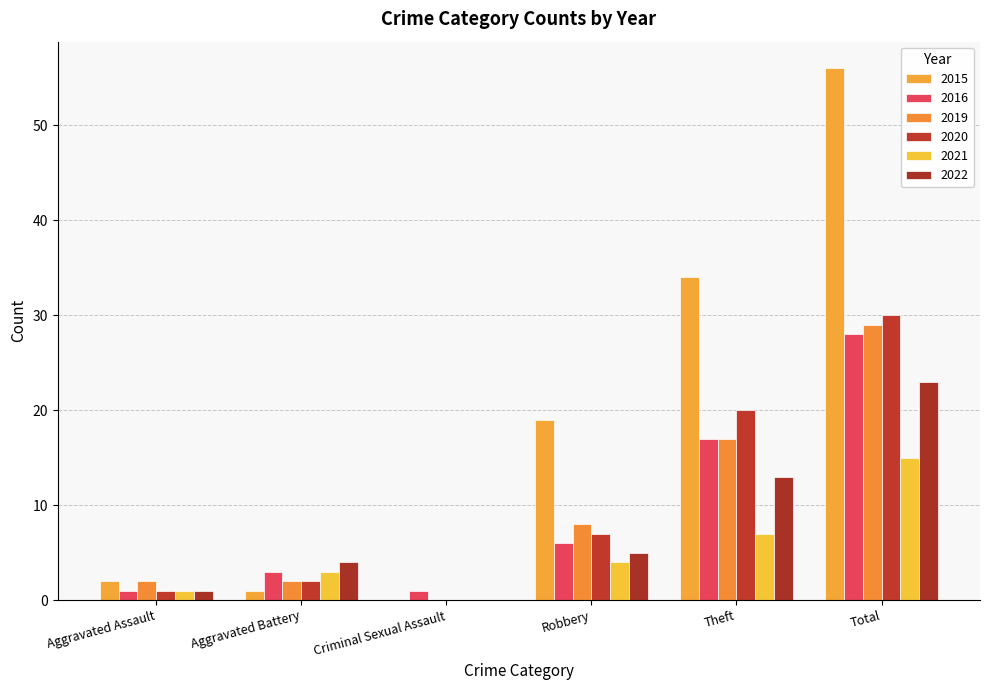

At which label is 2015 closest to 28?

Theft